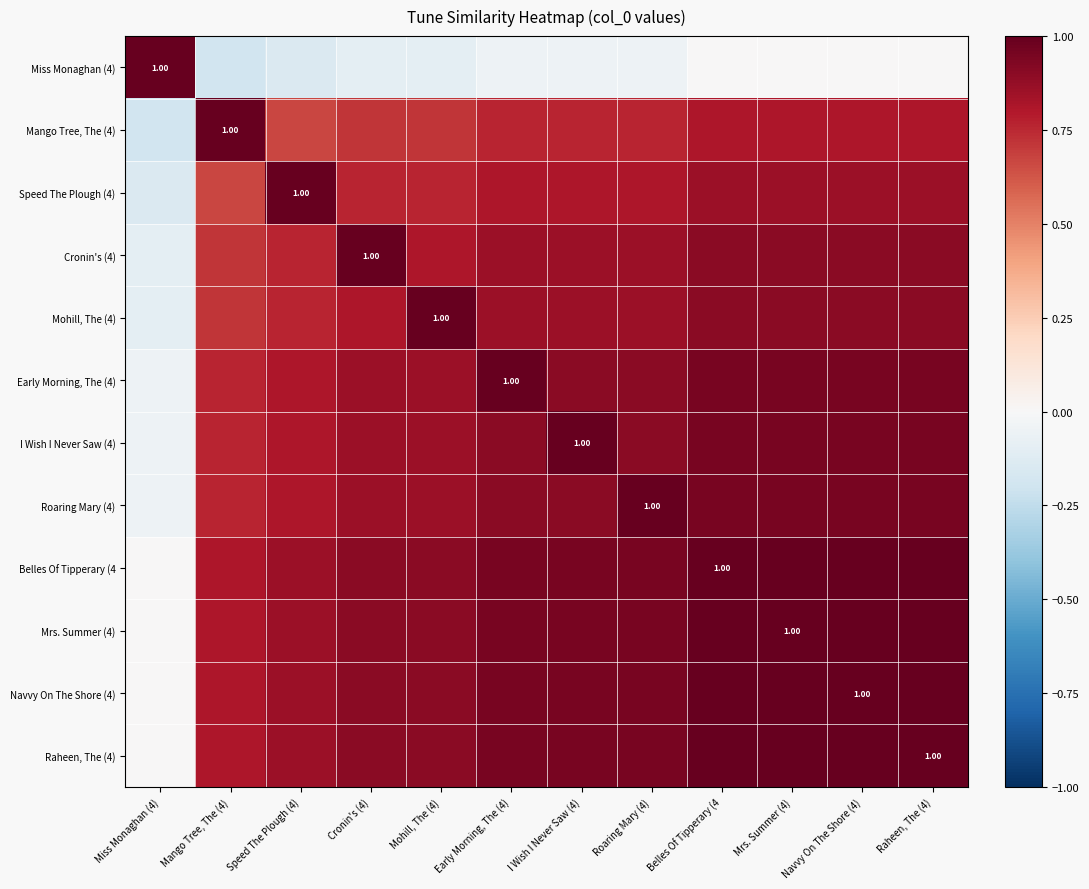

Rank the series at Navvy On The Shore (4) from highest to lowest value.

Belles Of Tipperary (4, Mrs. Summer (4), Navvy On The Shore (4), Raheen, The (4), Early Morning, The (4), I Wish I Never Saw (4), Roaring Mary (4), Cronin's (4), Mohill, The (4), Speed The Plough (4), Mango Tree, The (4), Miss Monaghan (4)